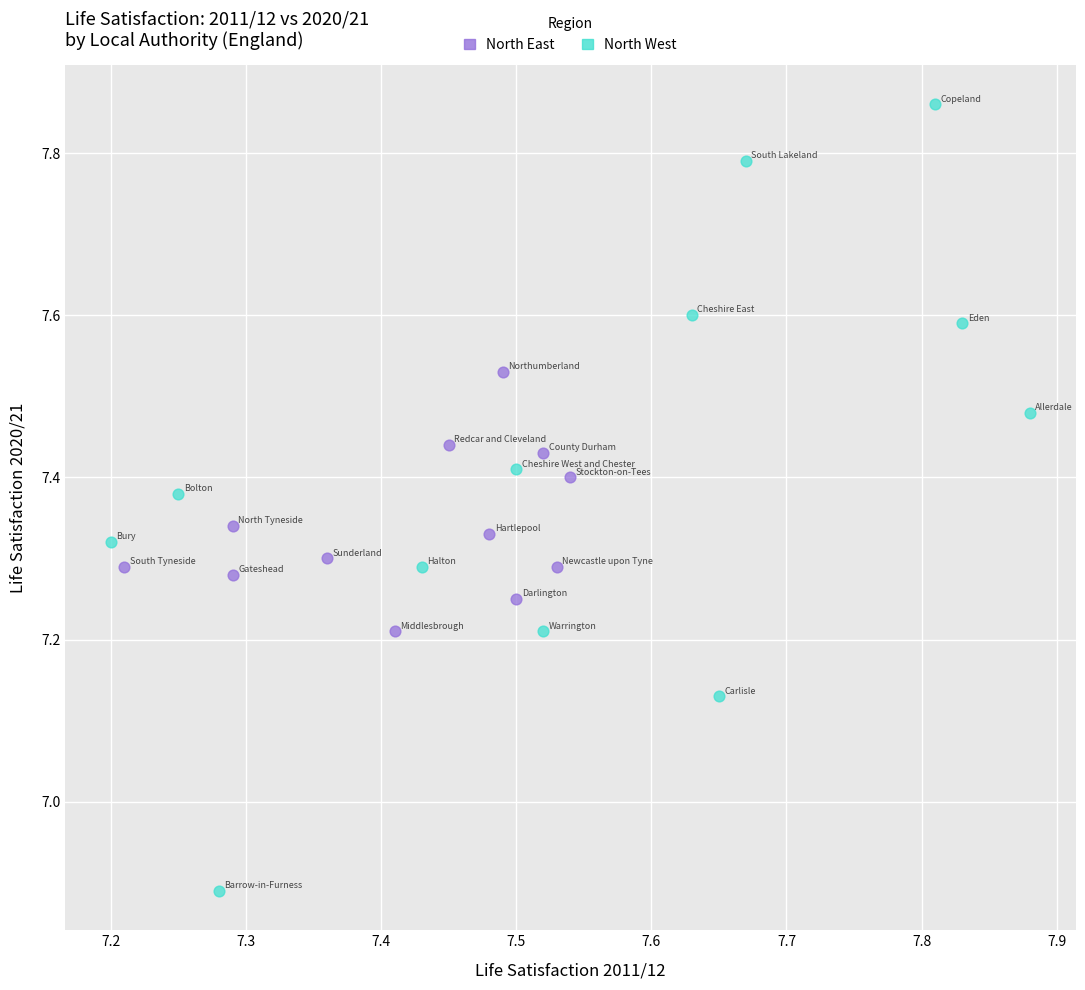

What are all the series names shown in the legend?

North East, North West